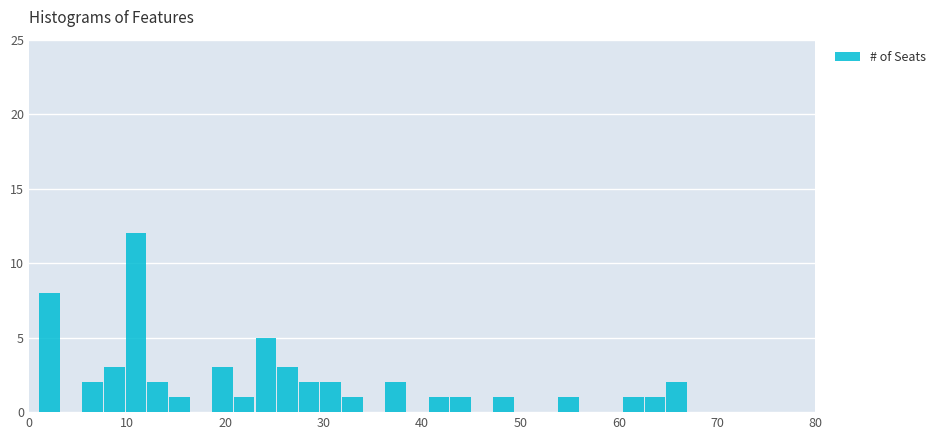

Around what value on the x-axis is the tallest bar? Give the approximate position of its centre, as read against the axis.

11